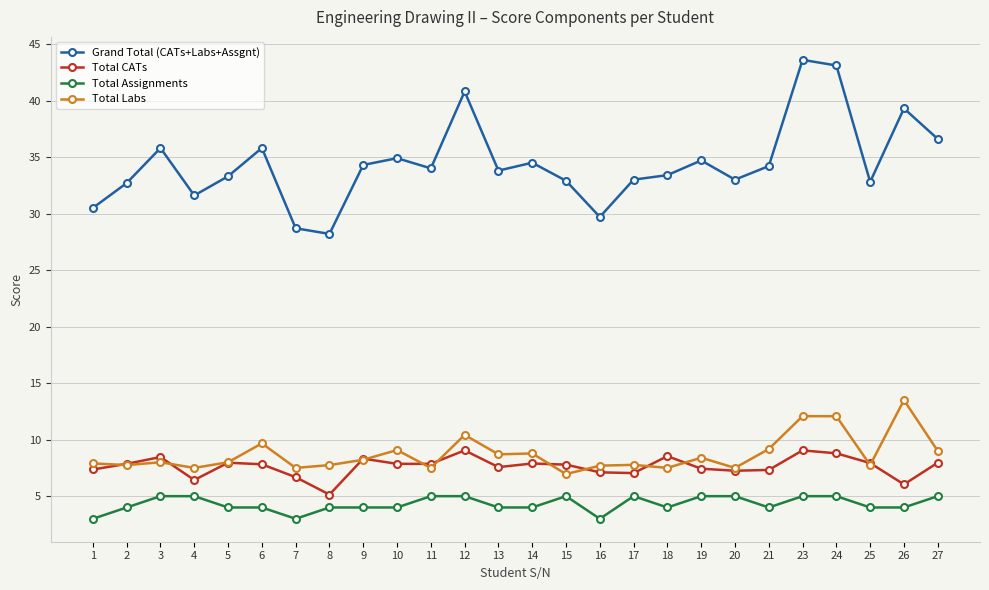

Read the Total Assignments value at 25.

4.0